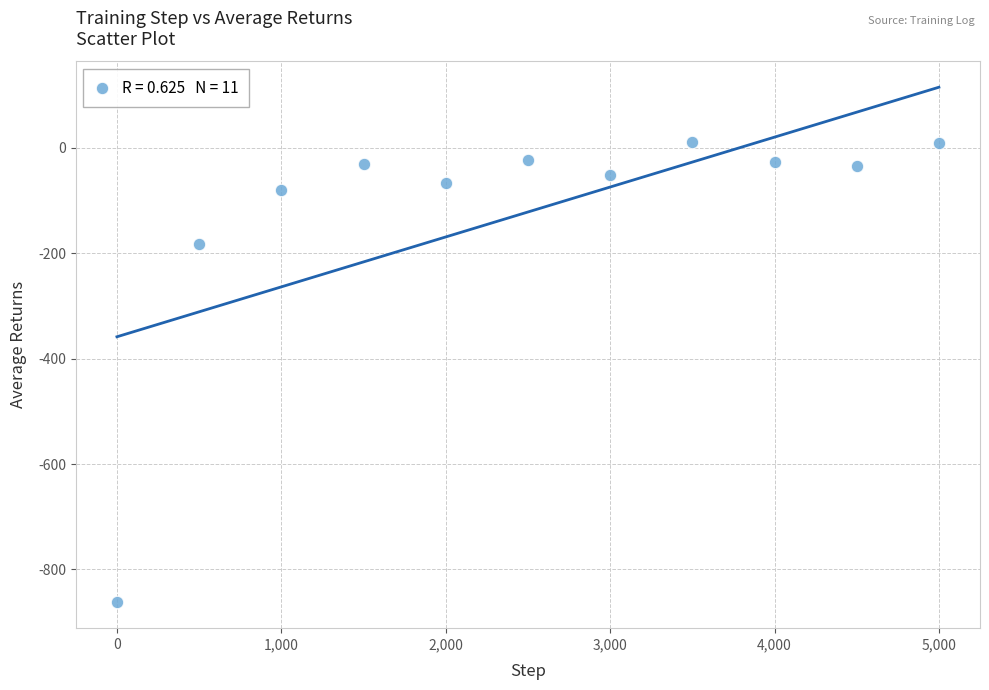

What Y value in the scatter plot is closest to -425?

-183.0